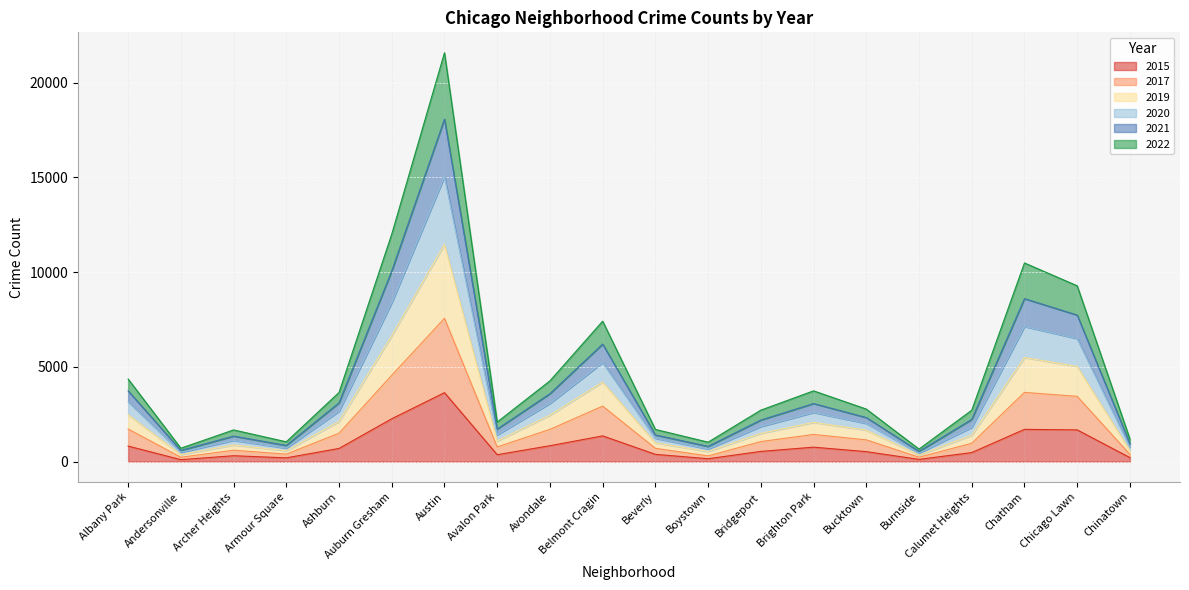

At which category is the sum across all series the highest?

Austin